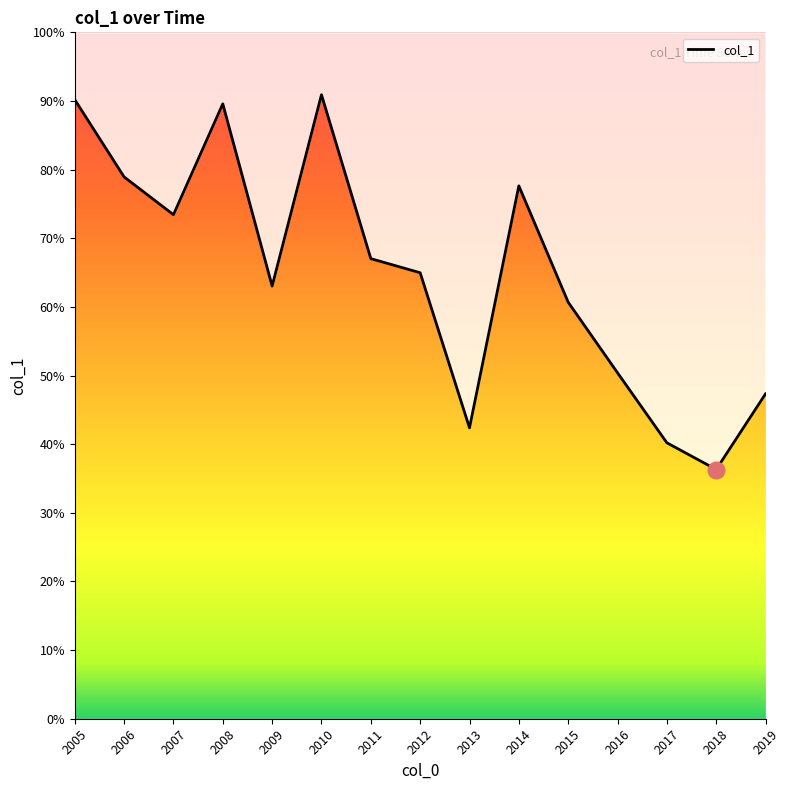

At which category does the data reach its first local peak?

2008